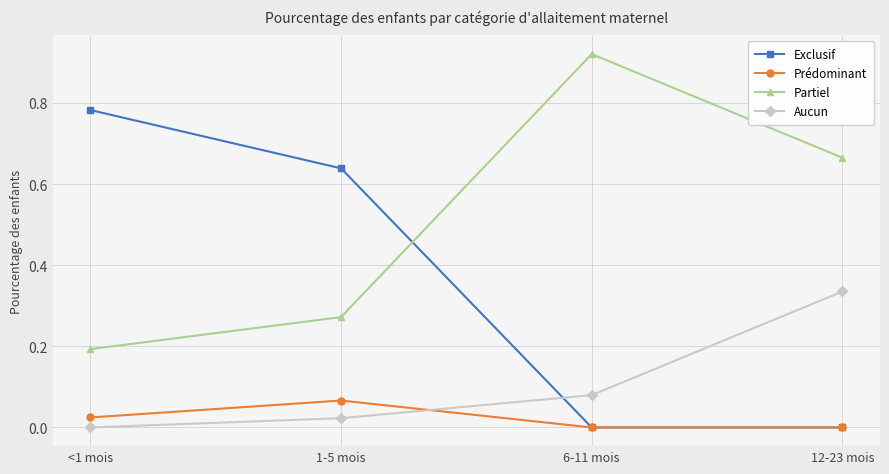

True or false: Partiel and Aucun intersect in this chart.

False